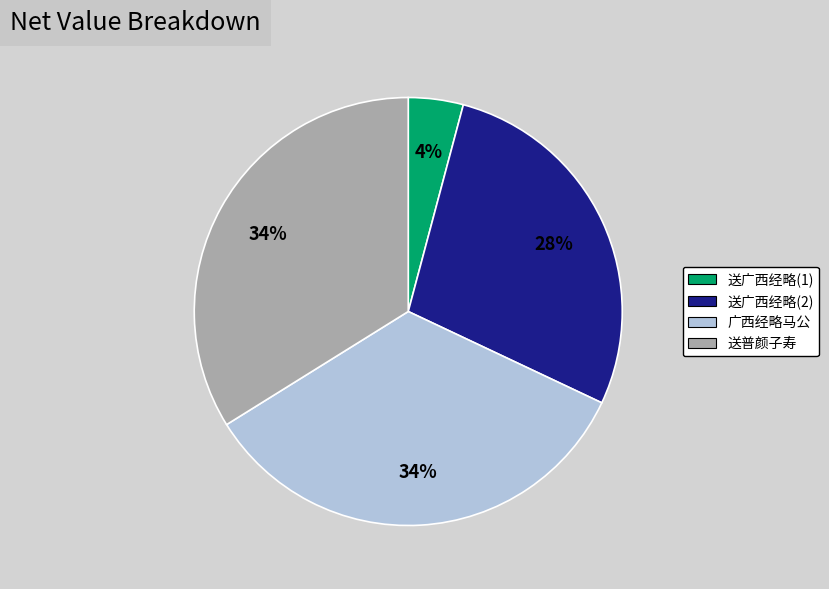

To the nearest percent, what is the average slice percentage?

25%